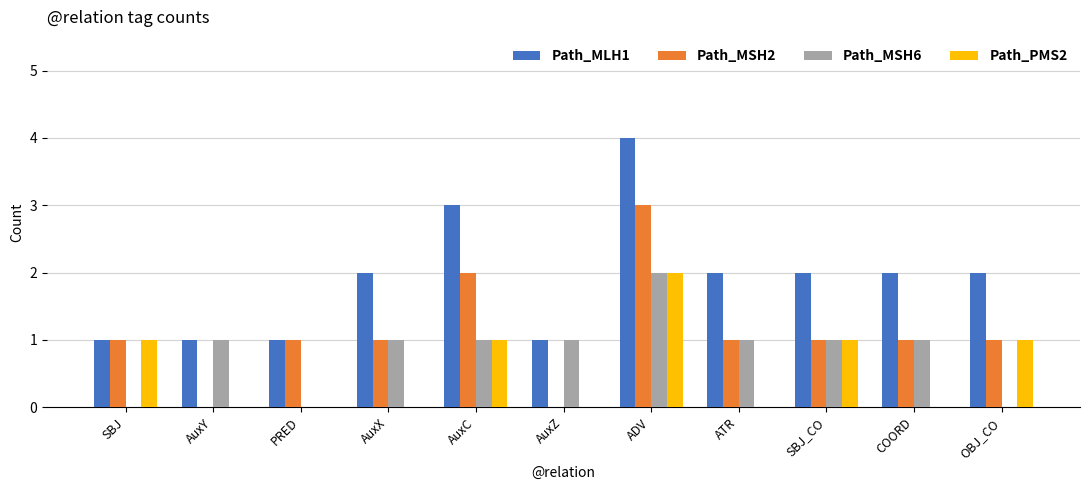

At which label does Path_PMS2 reach its peak?

ADV